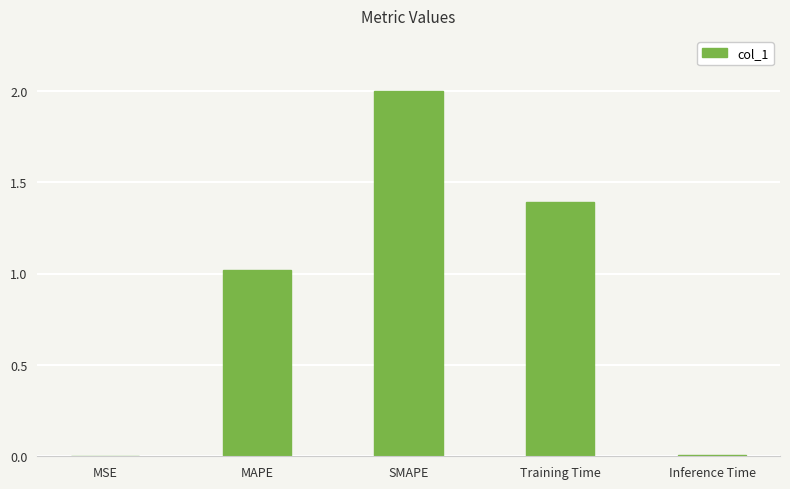

What is the sum of all values?

4.4